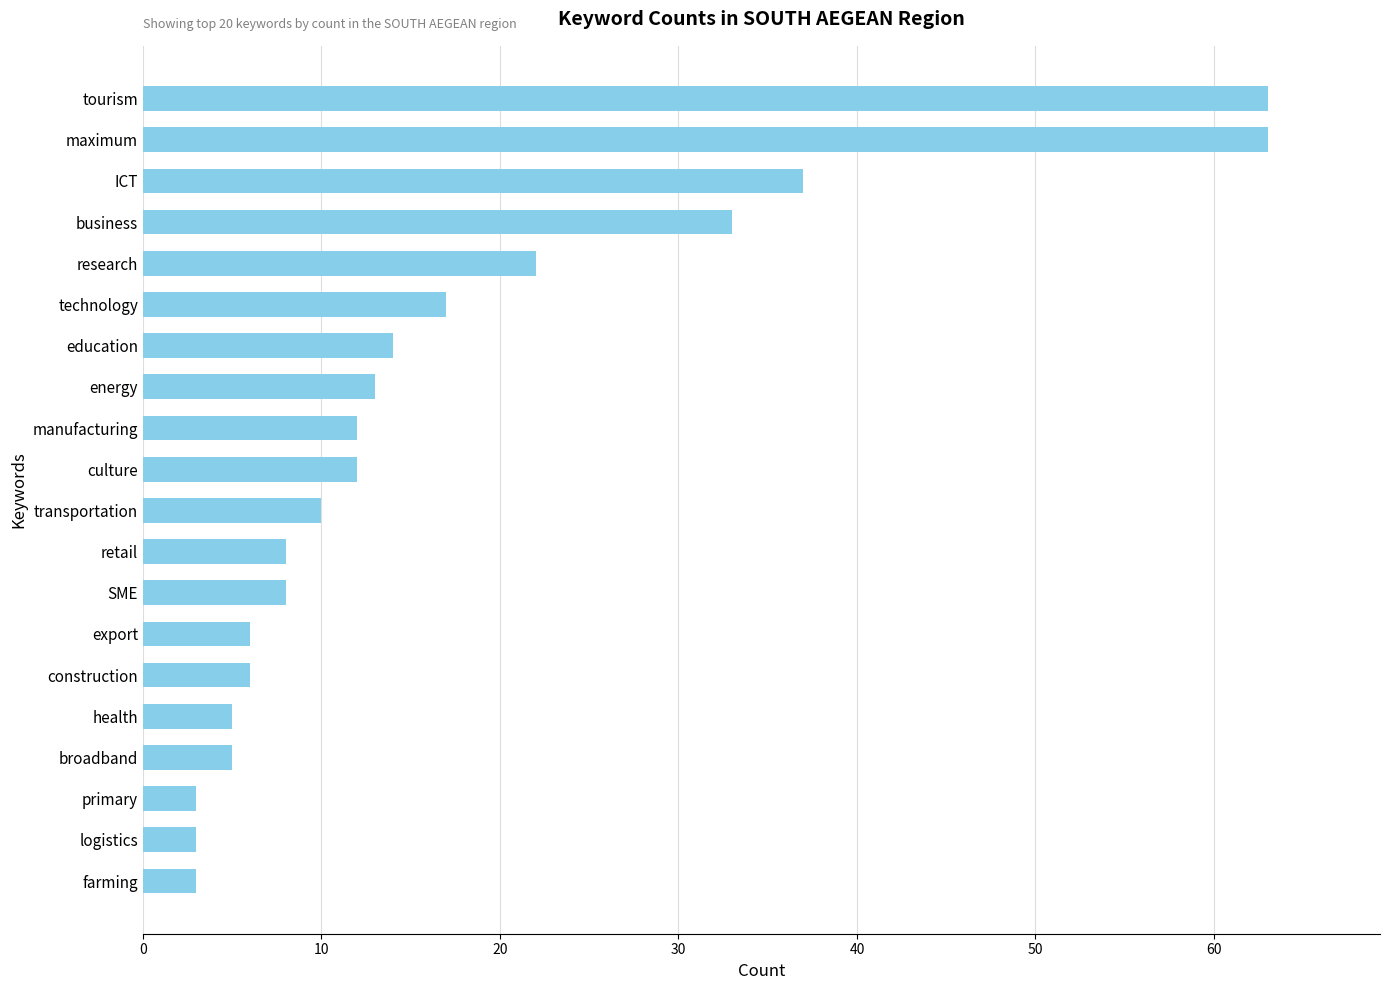

What is the average value?

17